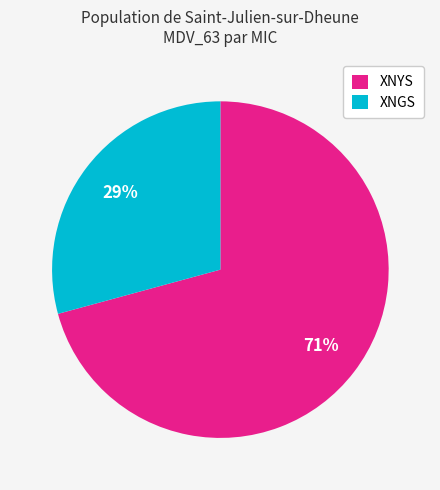

Rank the categories by value from lowest to highest.

XNGS, XNYS